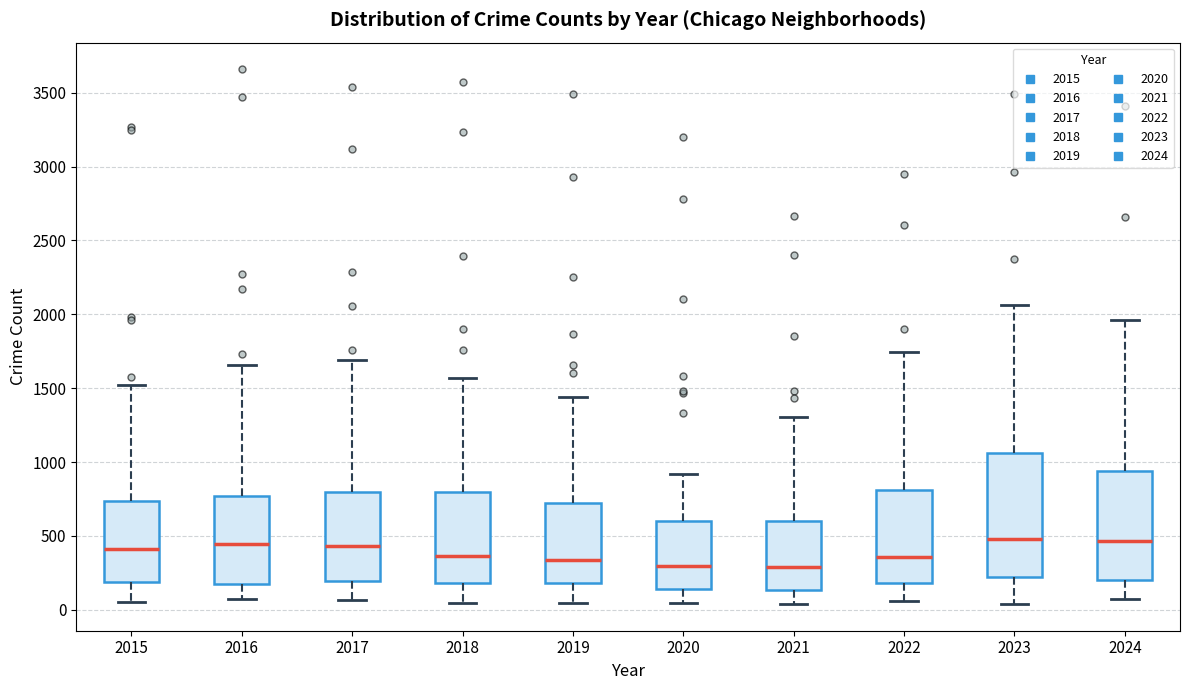

Reading left to right, read every box against the y-axis: the position of its median line, the range the box covers, and the ends of its whiskers. The values are not printed on the chart, so give them approximately, as read against the axis.

2015: median 400, box 200 to 750, whiskers 50 to 1500
2016: median 450, box 150 to 750, whiskers 50 to 1650
2017: median 450, box 200 to 800, whiskers 50 to 1700
2018: median 350, box 200 to 800, whiskers 50 to 1550
2019: median 350, box 200 to 750, whiskers 50 to 1450
2020: median 300, box 150 to 600, whiskers 50 to 900
2021: median 300, box 150 to 600, whiskers 50 to 1300
2022: median 350, box 200 to 800, whiskers 50 to 1750
2023: median 500, box 200 to 1050, whiskers 50 to 2050
2024: median 450, box 200 to 950, whiskers 100 to 1950